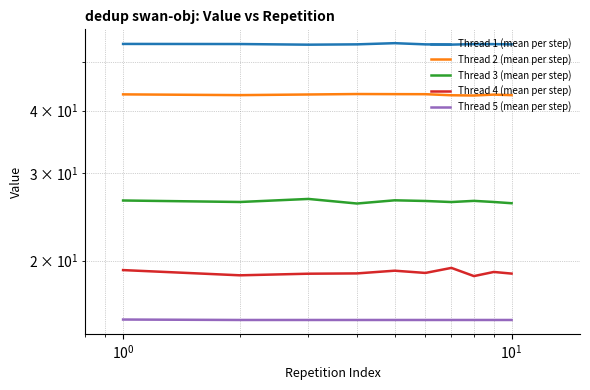

What is the highest value of the Thread 3 (mean per step) series?

26.6